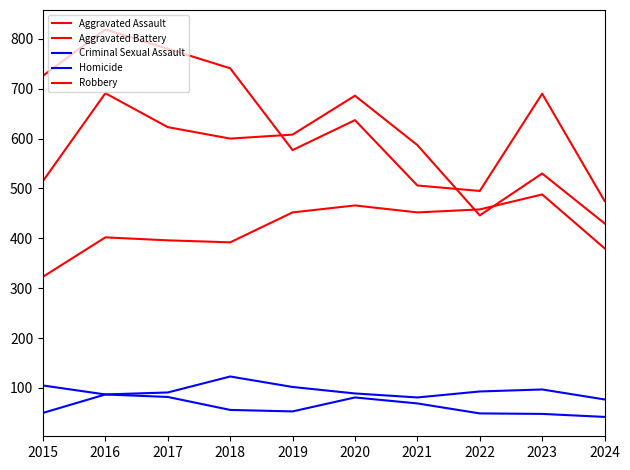

What is the sum of the Criminal Sexual Assault values at 2018 and 2024?

200